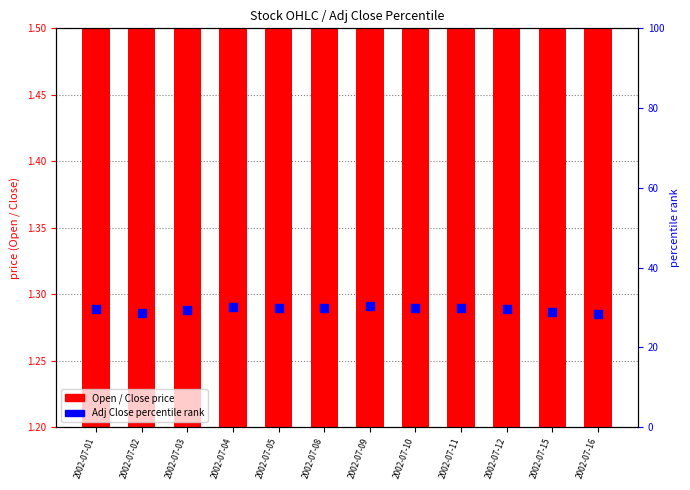

At which category is the sum across all series the highest?

2002-07-09